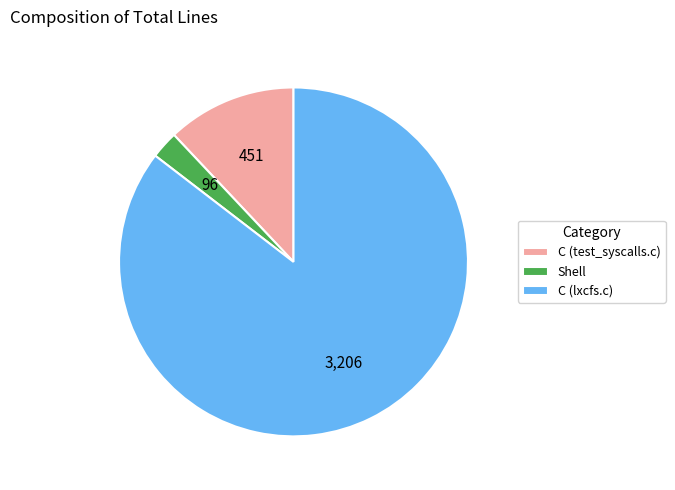

Does C (test_syscalls.c) account for over 50% of the chart?

No